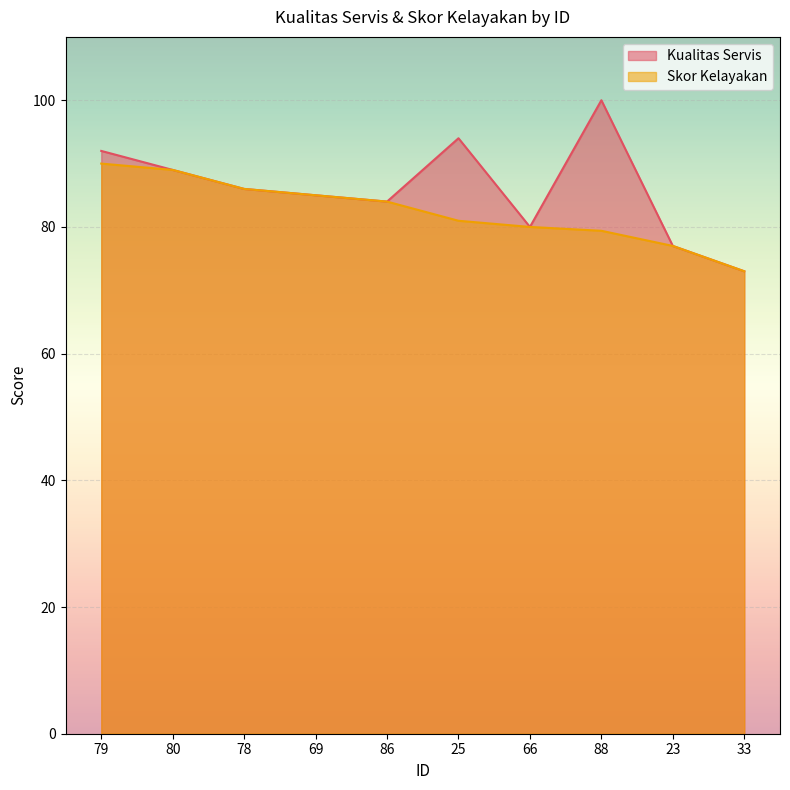

What is the difference between the second highest and minimum values in the Skor Kelayakan series?

16.0